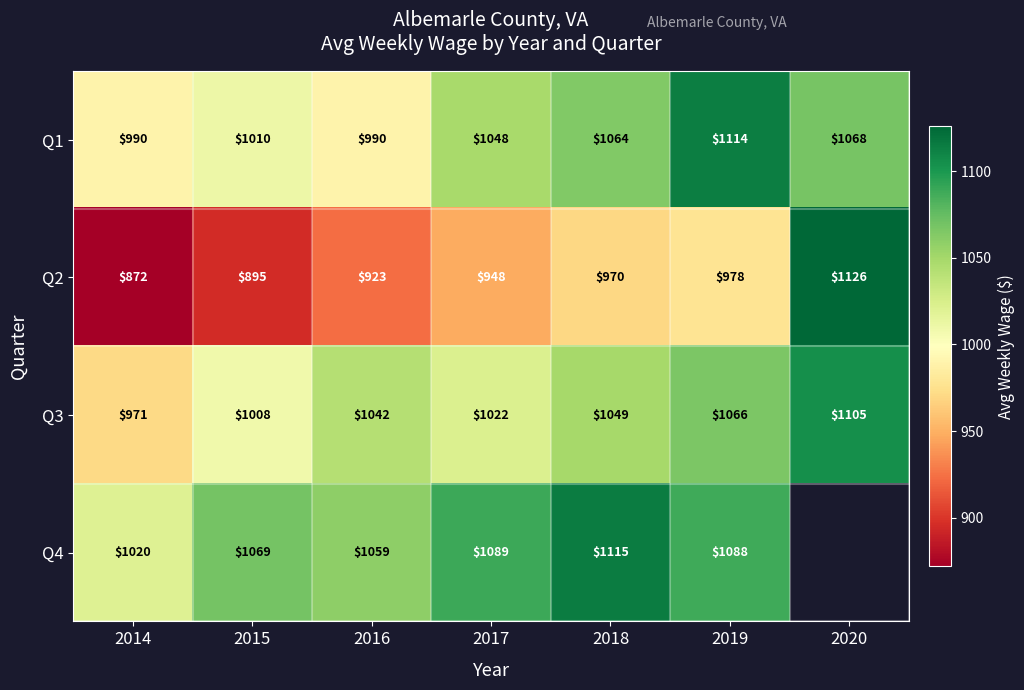

Read the Q1 value at 2017.

1048